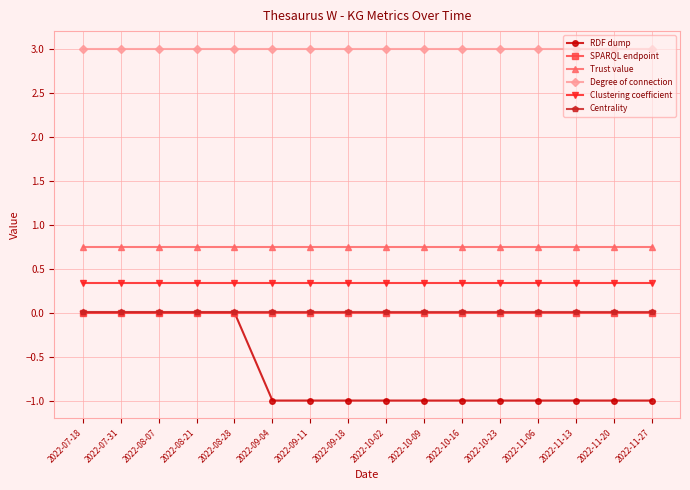

Does the chart have visible grid lines?

Yes